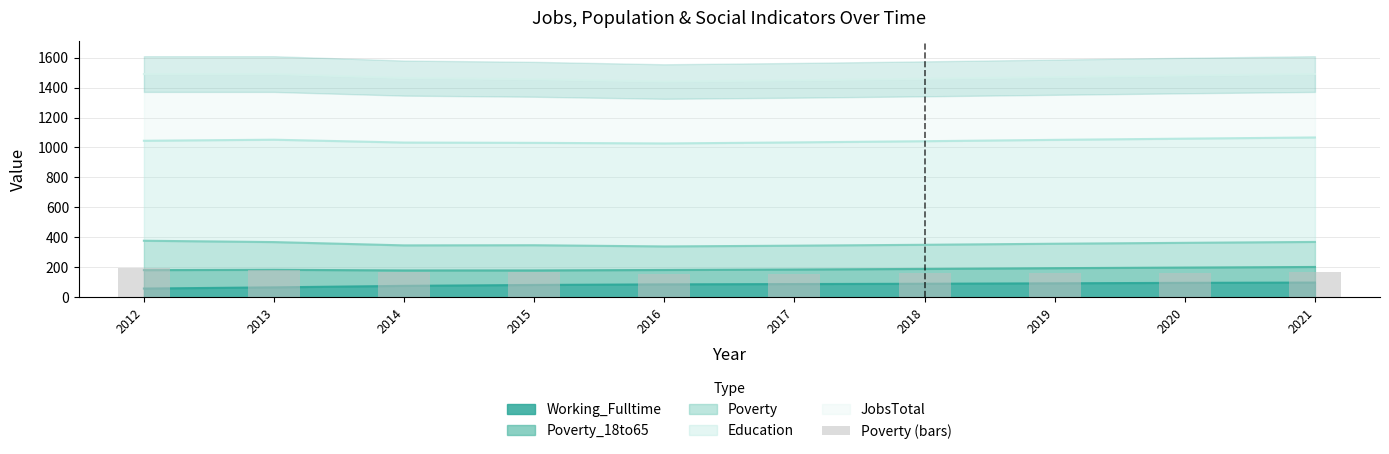

The value of Working_Fulltime at 2013 is 67. True or false?

True